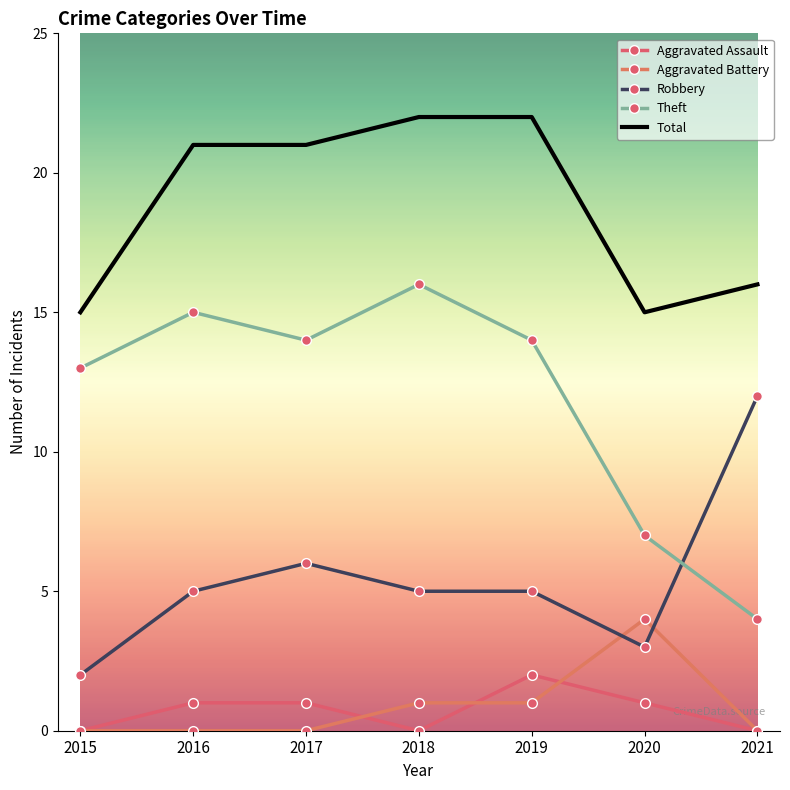

What are all the series names shown in the legend?

Aggravated Assault, Aggravated Battery, Robbery, Theft, Total